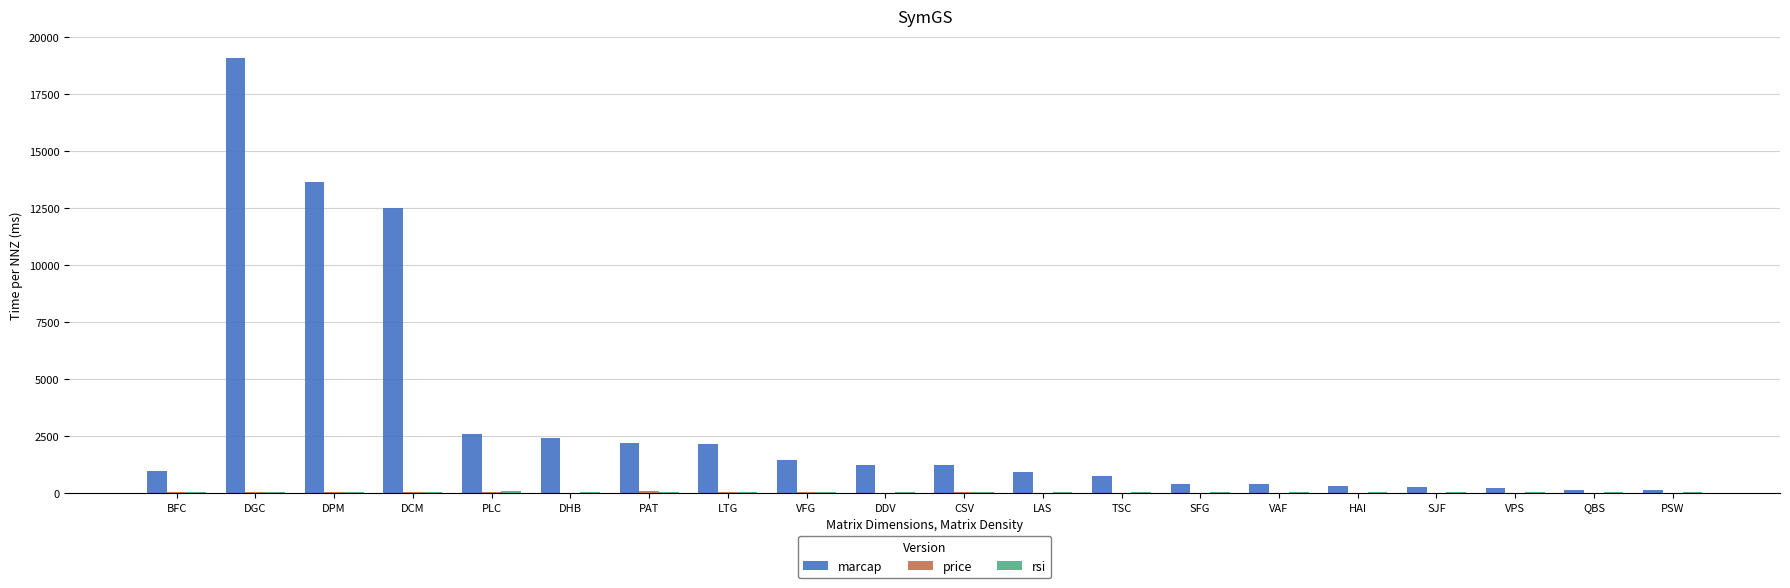

The marcap series shows 1220.0 at CSV. True or false?

True